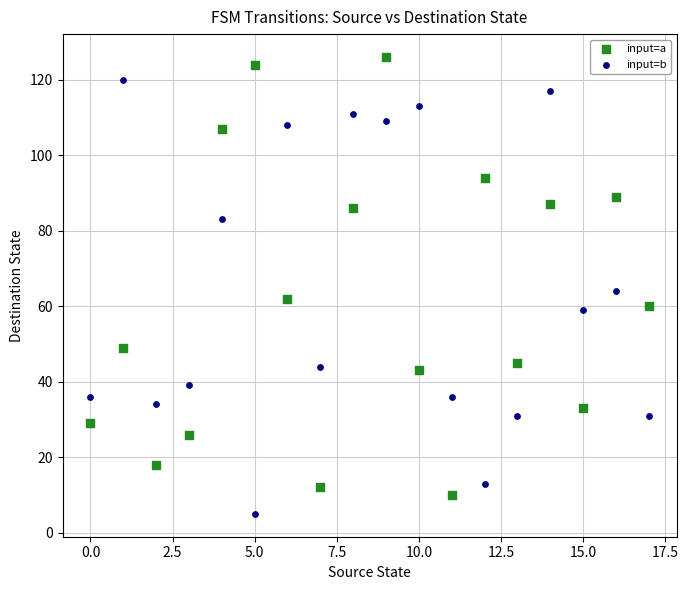

What are all the series names shown in the legend?

input=a, input=b